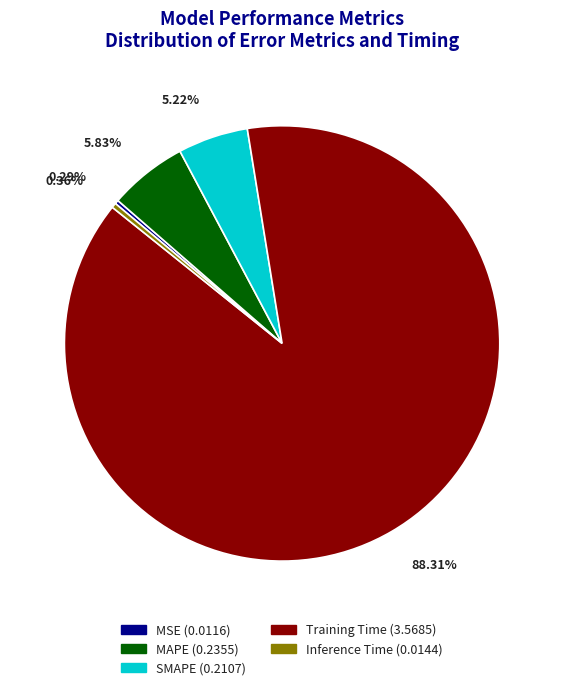

What percentage is the SMAPE slice, to the nearest percent?

5%